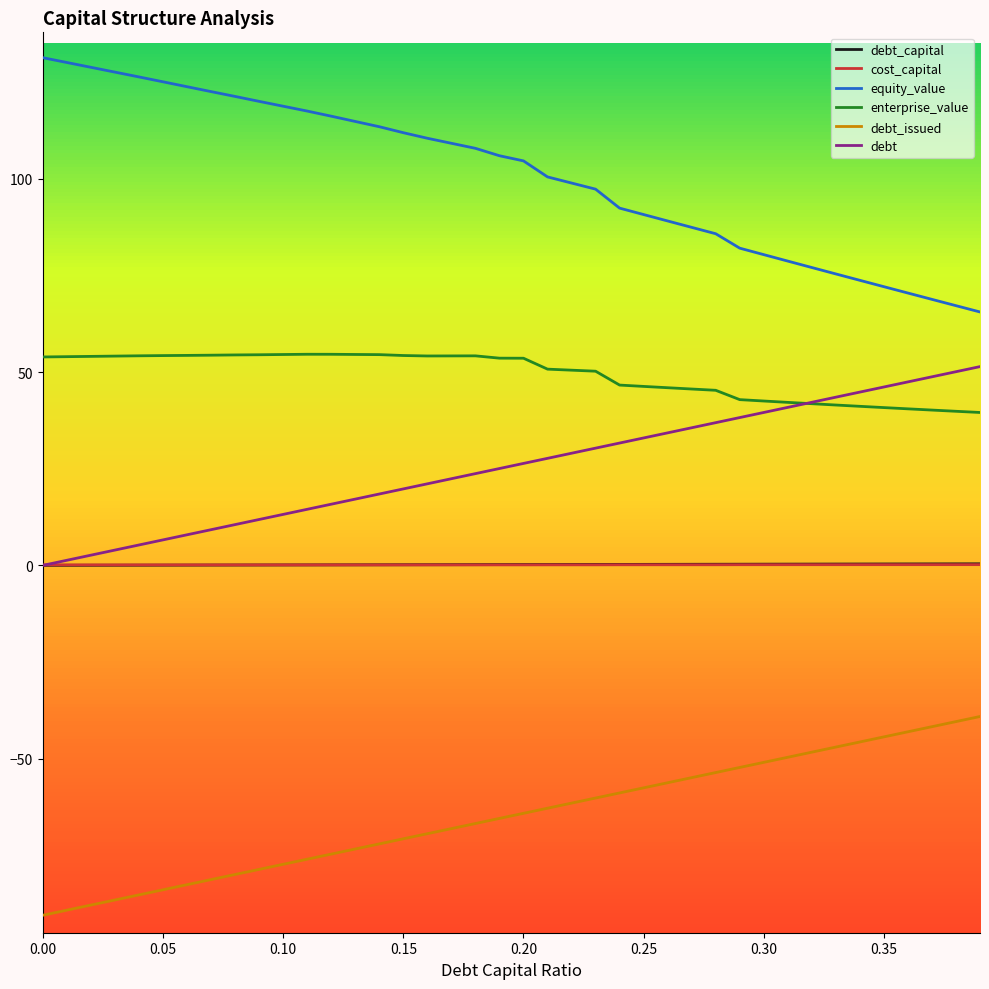

Which series has the largest range (max minus min)?

equity_value